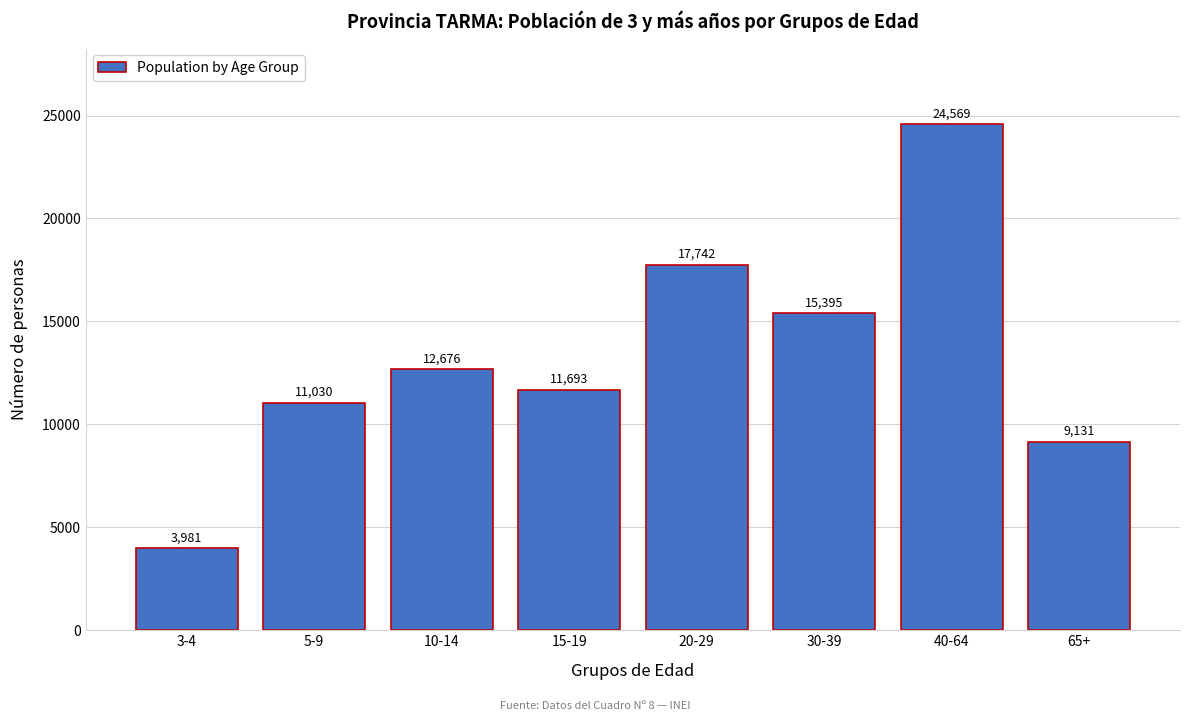

Reading left to right, extract all data points from this chart.

3981	11030	12676	11693	17742	15395	24569	9131